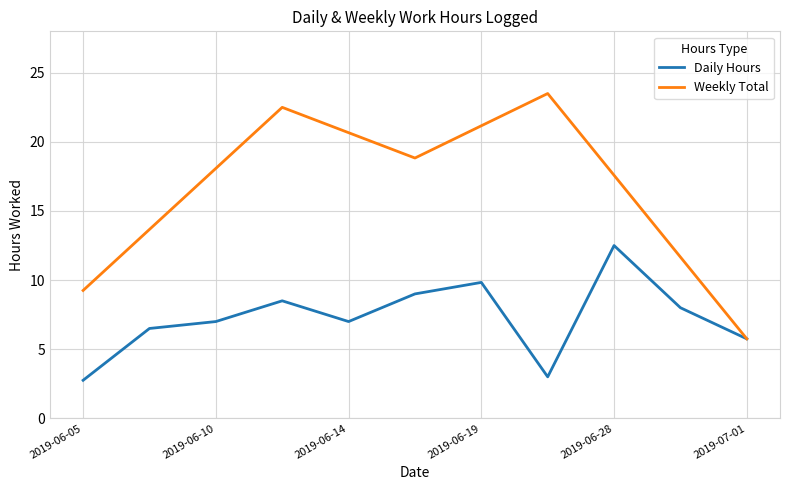

Reading left to right, extract all data points from this chart.

2.8	6.5	7.0	8.5	7.0	9.0	9.8	3.0	12.5	8.0	5.8